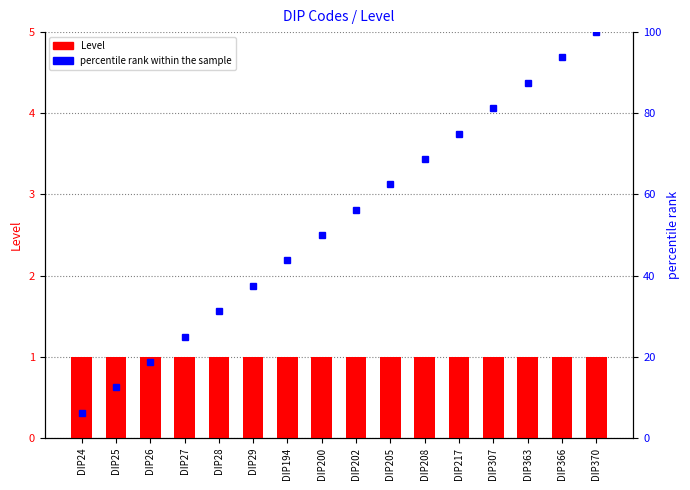

What is the value of the percentile rank within the sample bar at the 4th from the left?

25.0